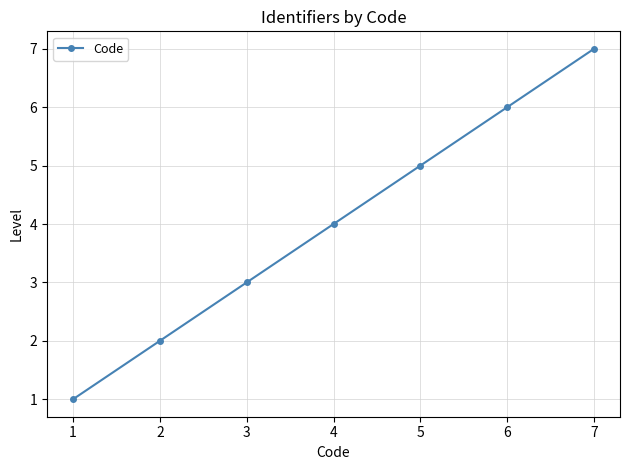

The chart shows a value of 6 at 6. True or false?

True